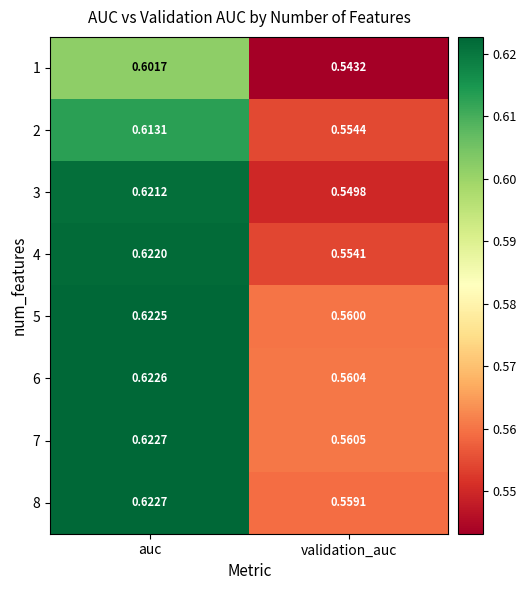

Count the number of categories in the chart.

2